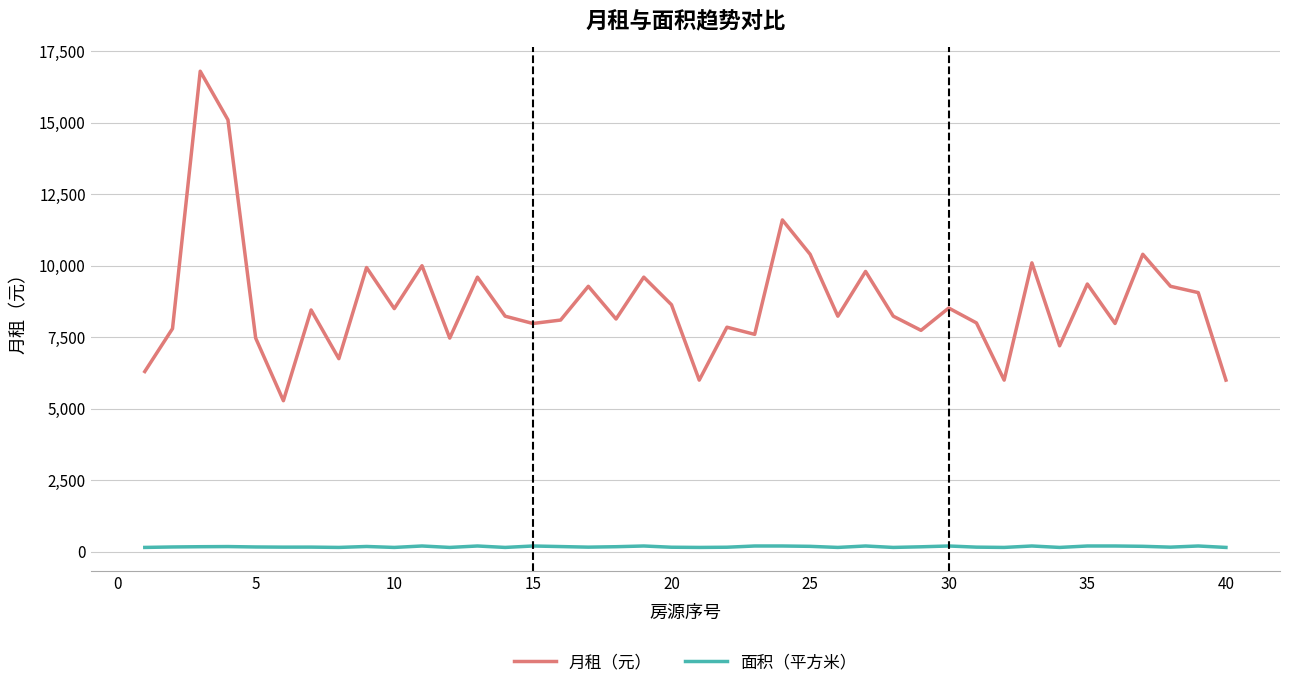

How many lines are shown in the chart?

2